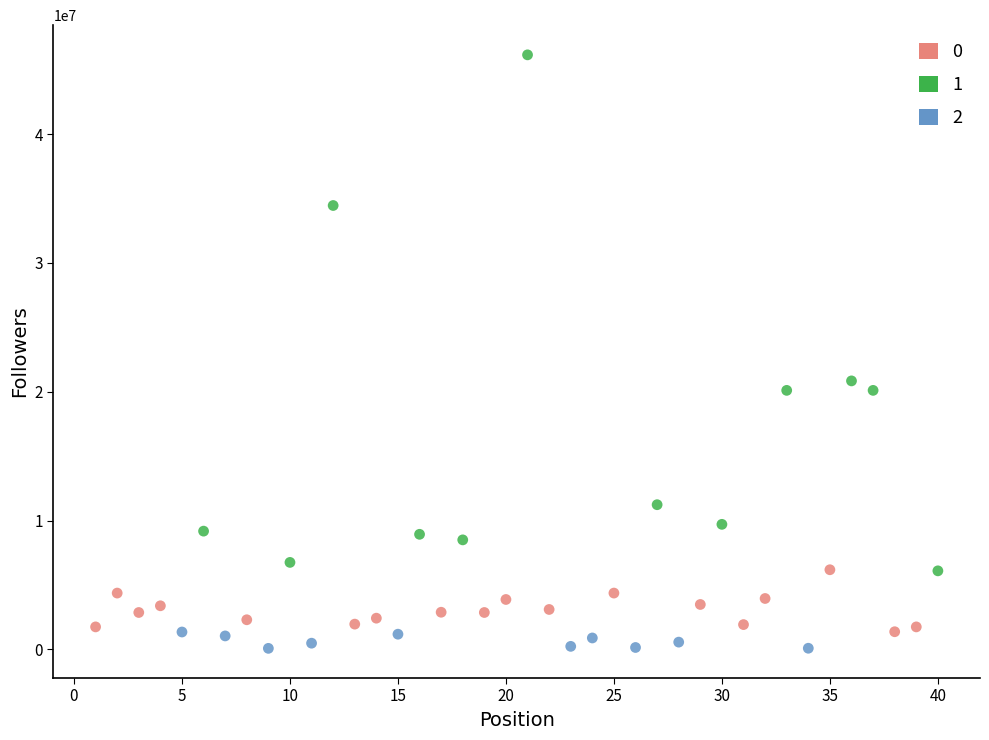

What are all the series names shown in the legend?

0, 1, 2